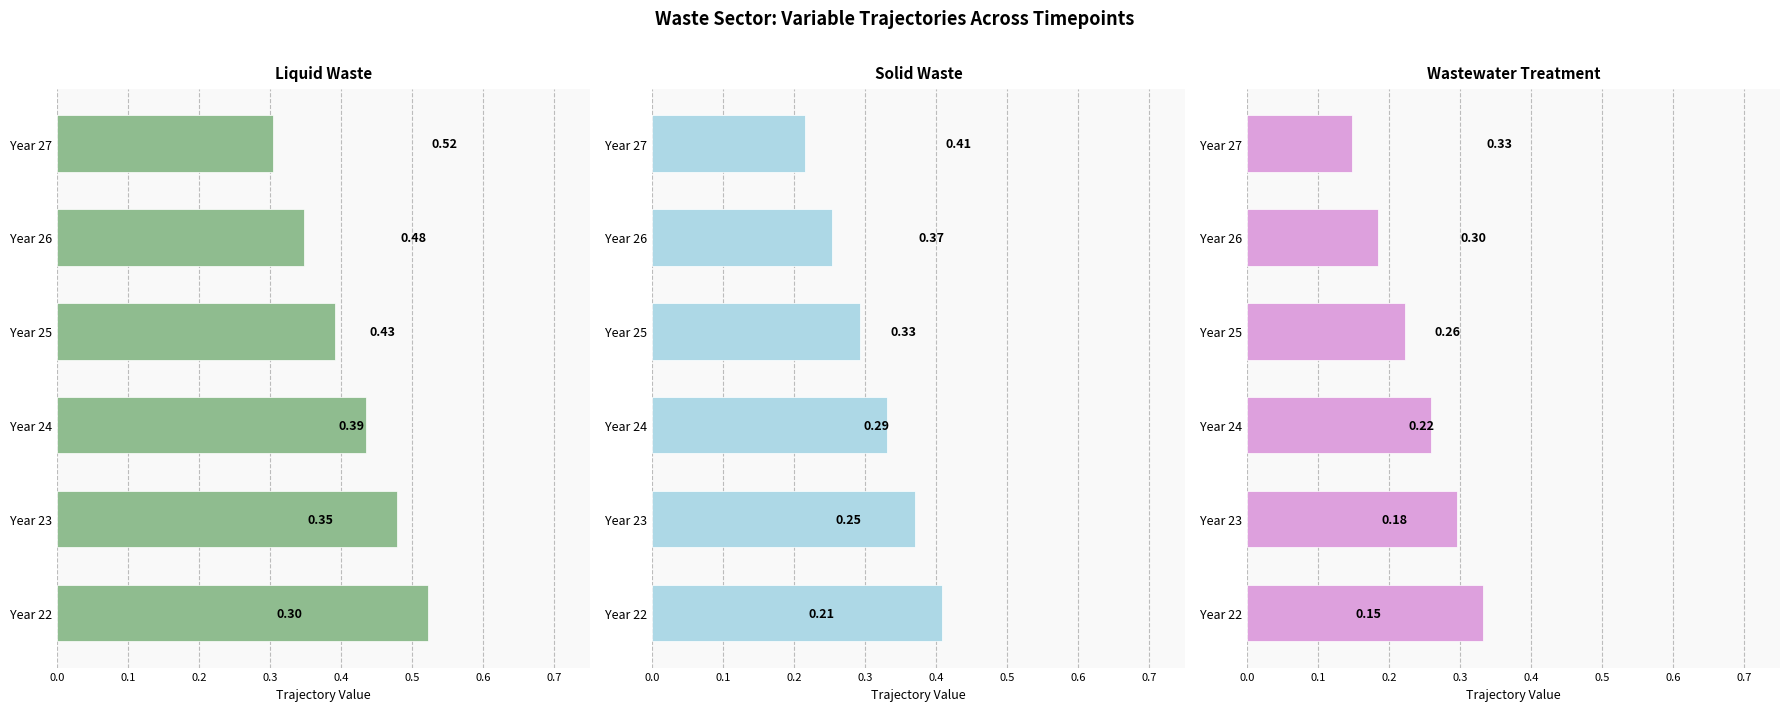

What is the value of the Solid Waste bar at the 1st from the left?

0.2